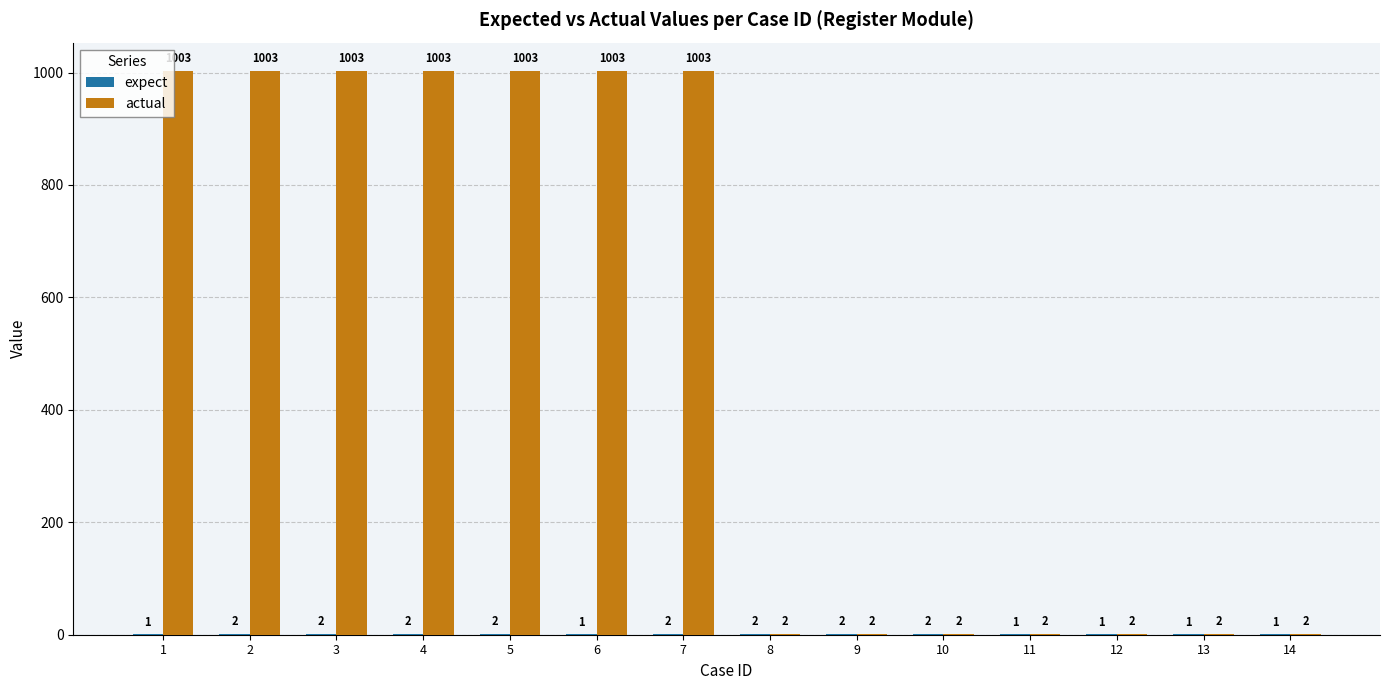

How many actual values are between 2 and 1003?

14